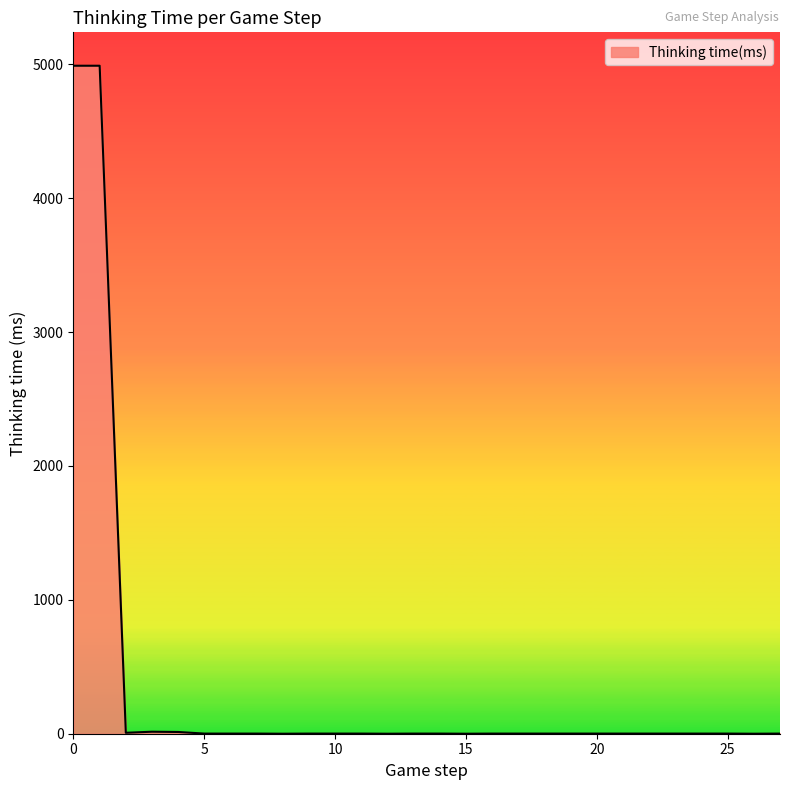

What is the maximum value shown in the chart?

4990